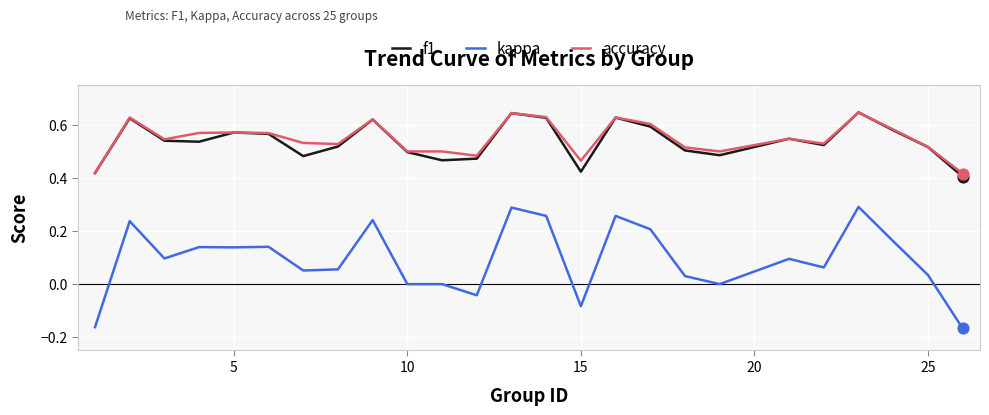

True or false: kappa and f1 cross at least once.

False